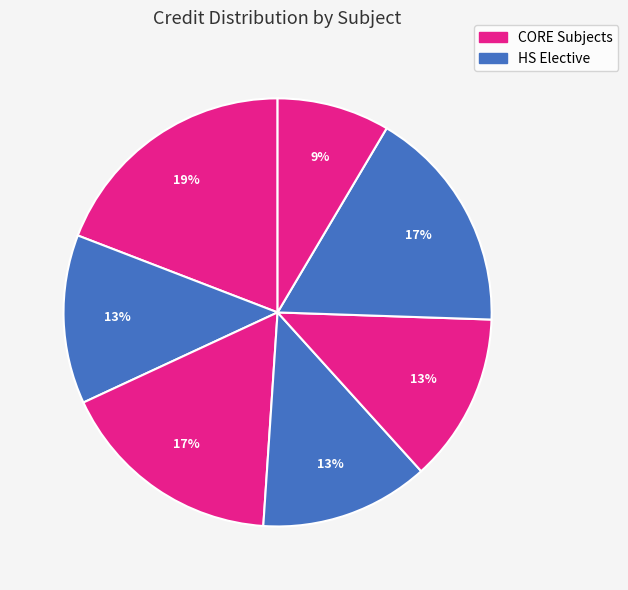

Count the number of slices in the pie.

7